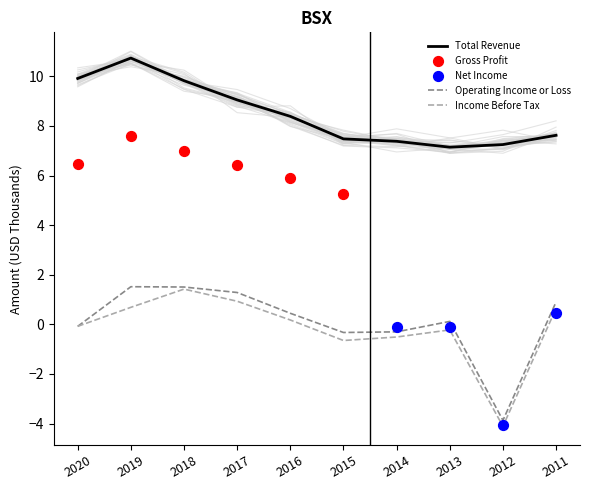

Which series has the largest Y range (max minus min)?

Income Before Tax